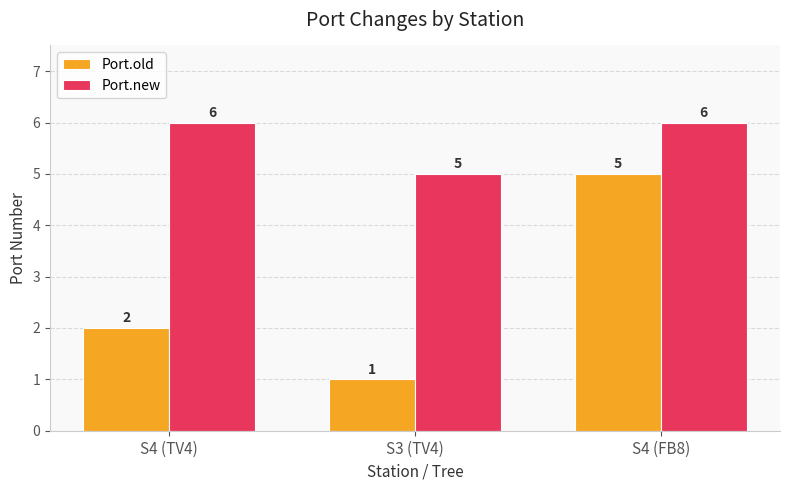

List the series in order of their overall mean, lowest first.

Port.old, Port.new